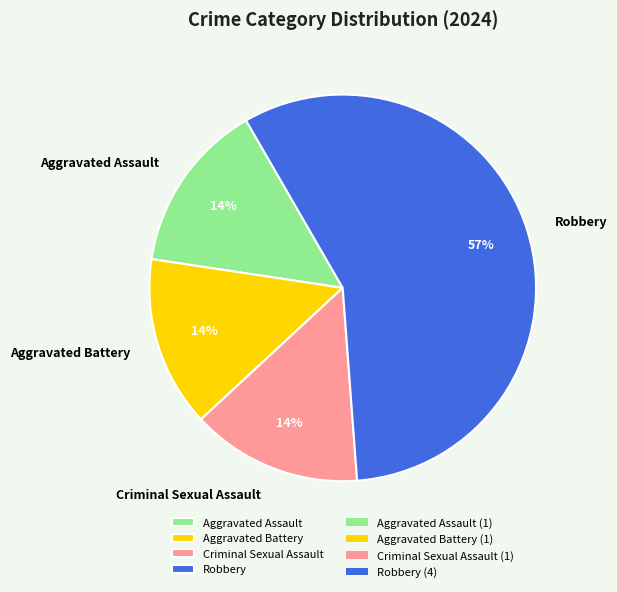

To the nearest percent, what is the average slice percentage?

25%